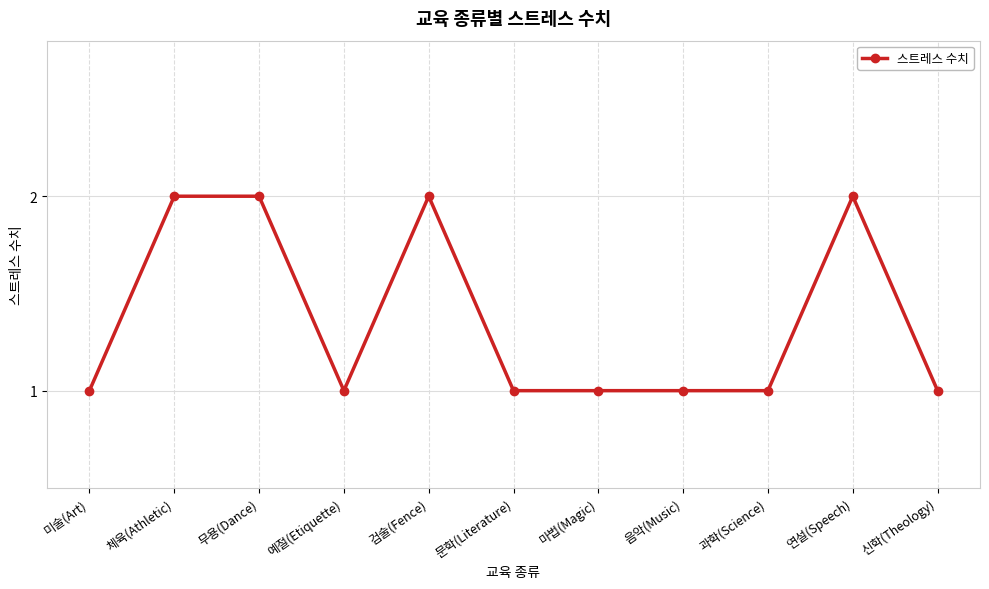

What is the value of the 2nd point from the left?

2